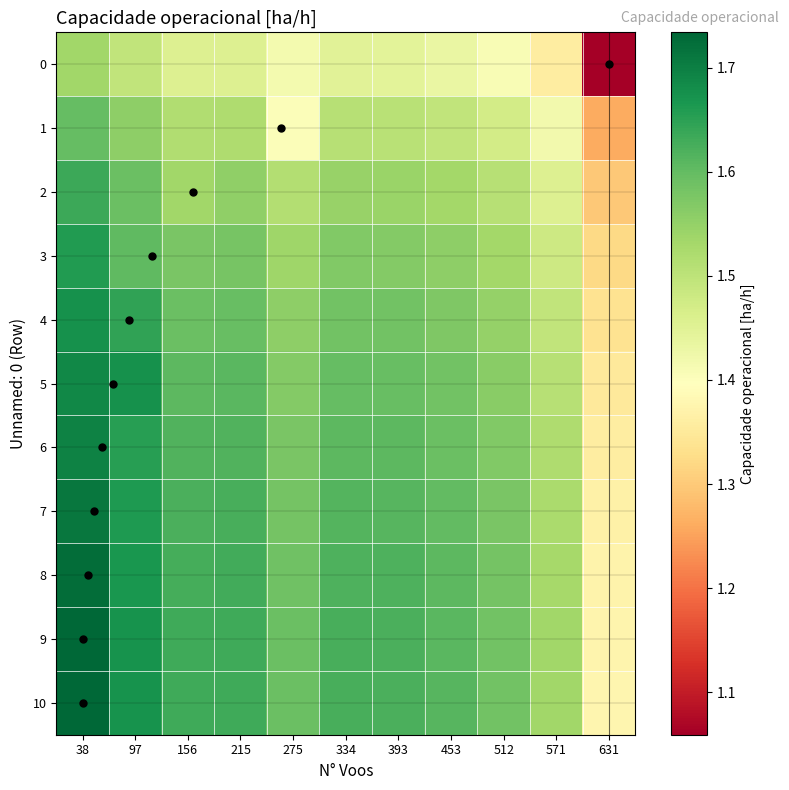

Reading left to right, extract all data points from this chart.

0: 38=1.5	97=1.5	156=1.5	215=1.5	275=1.4	334=1.4	393=1.4	453=1.4	512=1.4	571=1.4	631=1.1
1: 38=1.6	97=1.6	156=1.5	215=1.5	275=1.4	334=1.5	393=1.5	453=1.5	512=1.5	571=1.4	631=1.3
2: 38=1.6	97=1.6	156=1.5	215=1.6	275=1.5	334=1.5	393=1.5	453=1.5	512=1.5	571=1.5	631=1.3
3: 38=1.7	97=1.6	156=1.6	215=1.6	275=1.5	334=1.6	393=1.6	453=1.6	512=1.5	571=1.5	631=1.3
4: 38=1.7	97=1.6	156=1.6	215=1.6	275=1.6	334=1.6	393=1.6	453=1.6	512=1.5	571=1.5	631=1.3
5: 38=1.7	97=1.7	156=1.6	215=1.6	275=1.6	334=1.6	393=1.6	453=1.6	512=1.6	571=1.5	631=1.3
6: 38=1.7	97=1.7	156=1.6	215=1.6	275=1.6	334=1.6	393=1.6	453=1.6	512=1.6	571=1.5	631=1.4
7: 38=1.7	97=1.7	156=1.6	215=1.6	275=1.6	334=1.6	393=1.6	453=1.6	512=1.6	571=1.5	631=1.4
8: 38=1.7	97=1.7	156=1.6	215=1.6	275=1.6	334=1.6	393=1.6	453=1.6	512=1.6	571=1.5	631=1.4
9: 38=1.7	97=1.7	156=1.6	215=1.6	275=1.6	334=1.6	393=1.6	453=1.6	512=1.6	571=1.5	631=1.4
10: 38=1.7	97=1.7	156=1.6	215=1.6	275=1.6	334=1.6	393=1.6	453=1.6	512=1.6	571=1.5	631=1.4